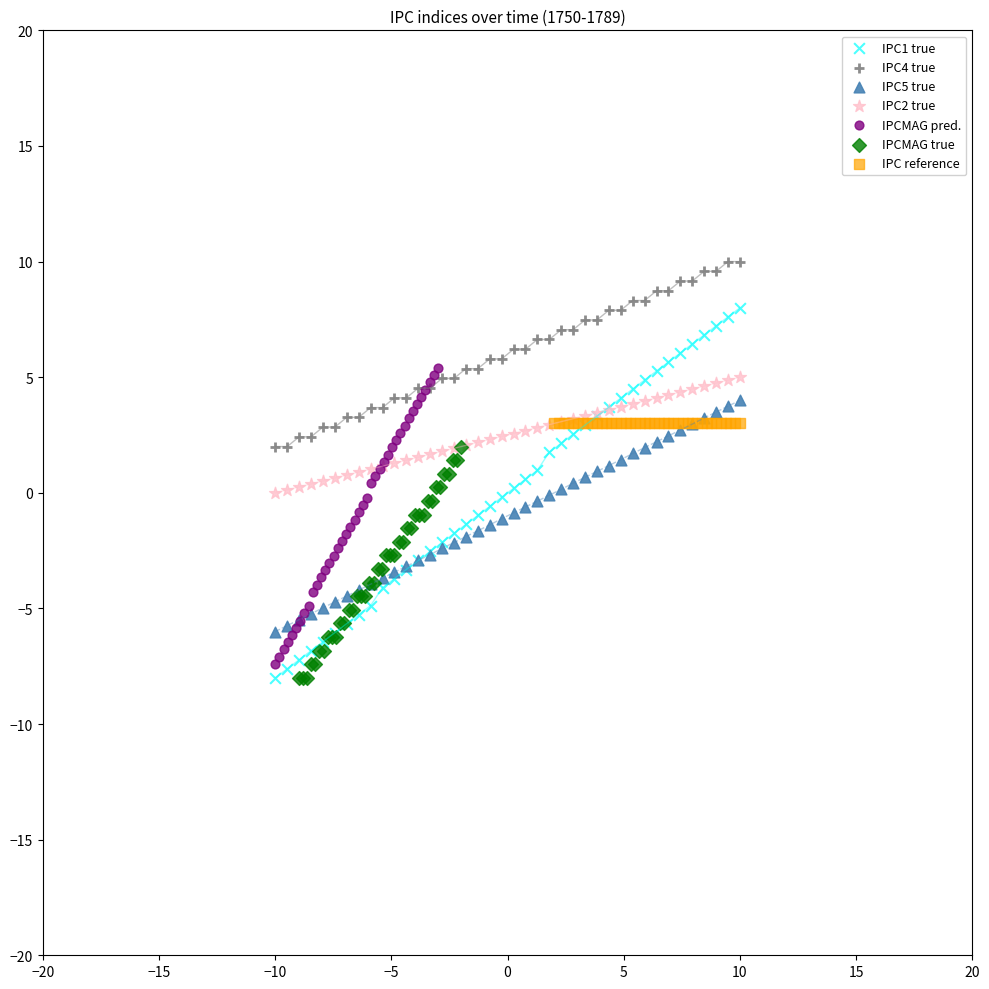

Which series reaches the maximum Y coordinate?

IPC4 true